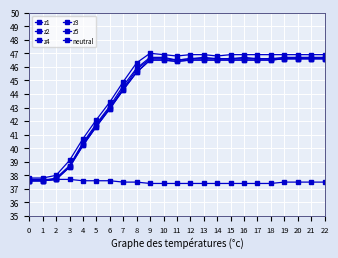

Is this an area chart (filled region under the line)?

No